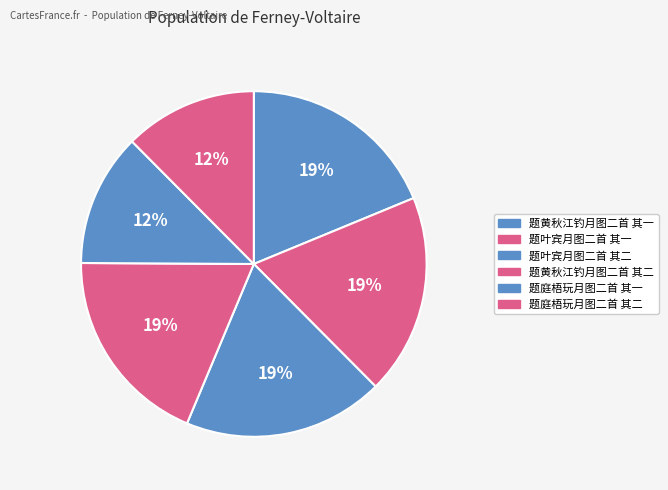

Is there any slice that represents more than half of the pie?

No